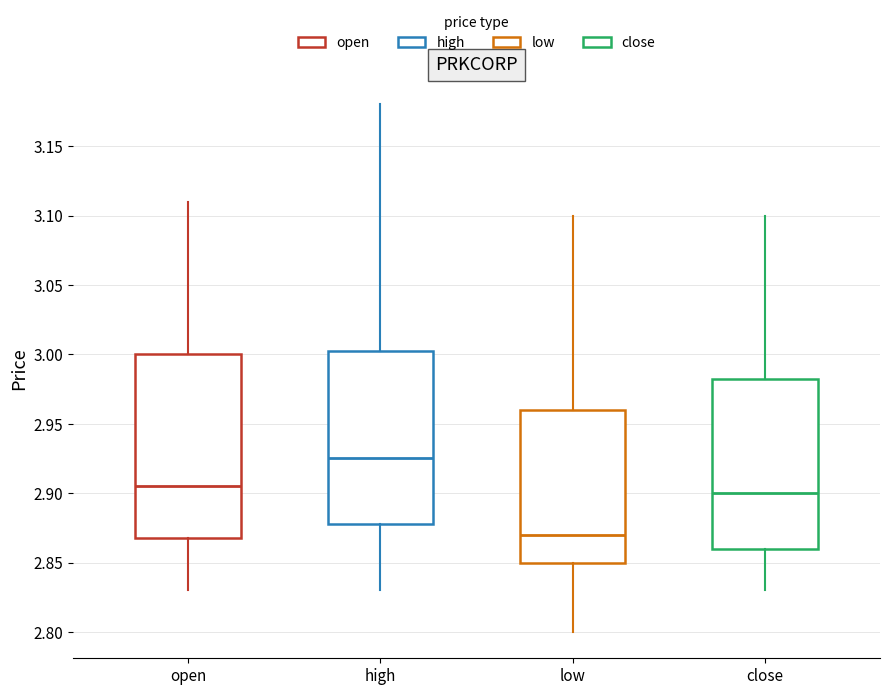

Which box has the highest median line?

high